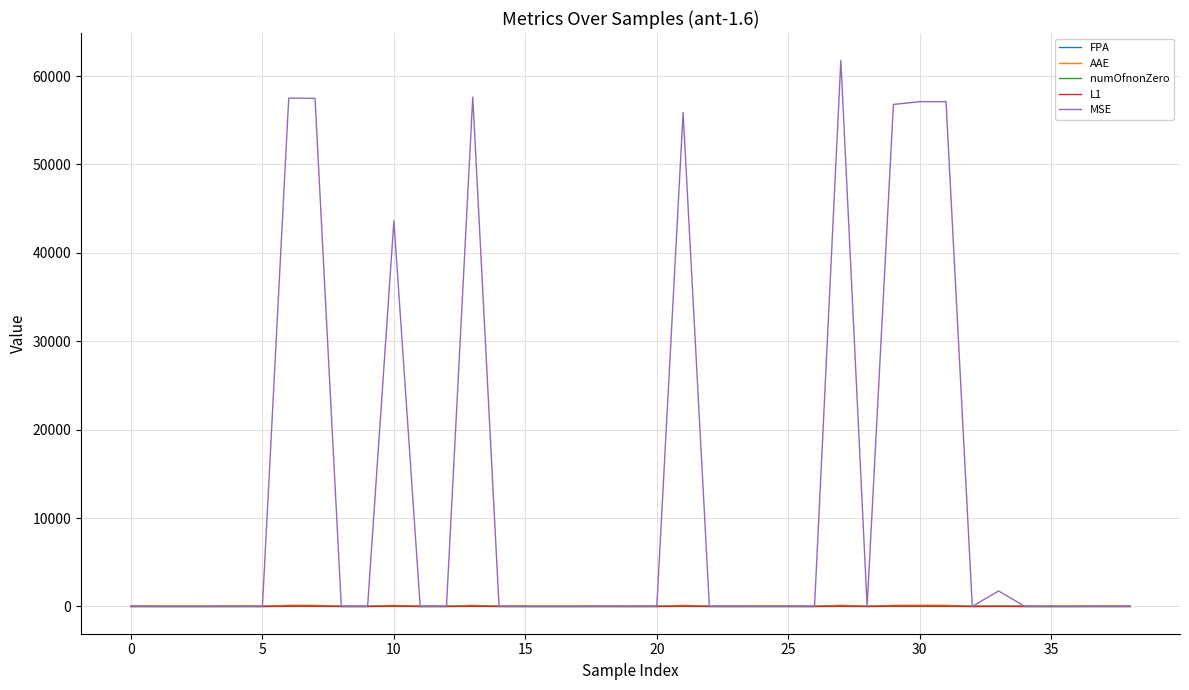

Which series has the largest range (max minus min)?

MSE